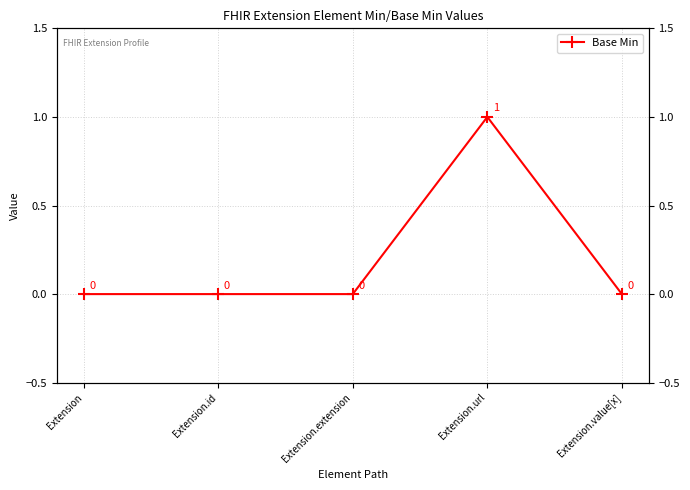

Rank the categories by value from lowest to highest.

Extension, Extension.id, Extension.extension, Extension.value[x], Extension.url